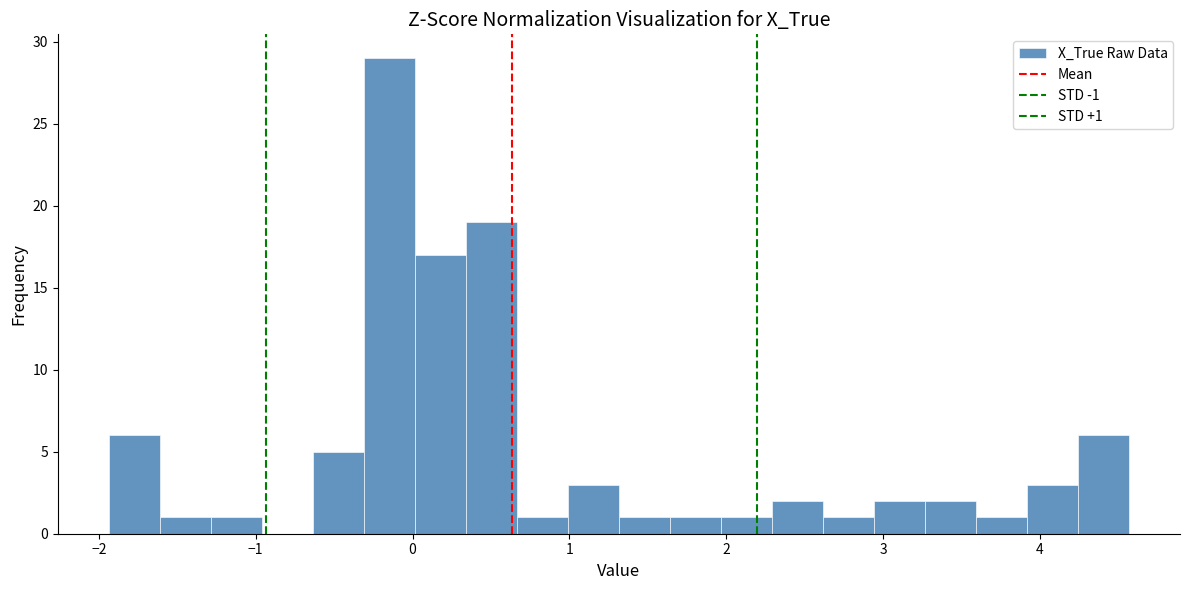

Around what value on the x-axis is the tallest bar? Give the approximate position of its centre, as read against the axis.

-0.1